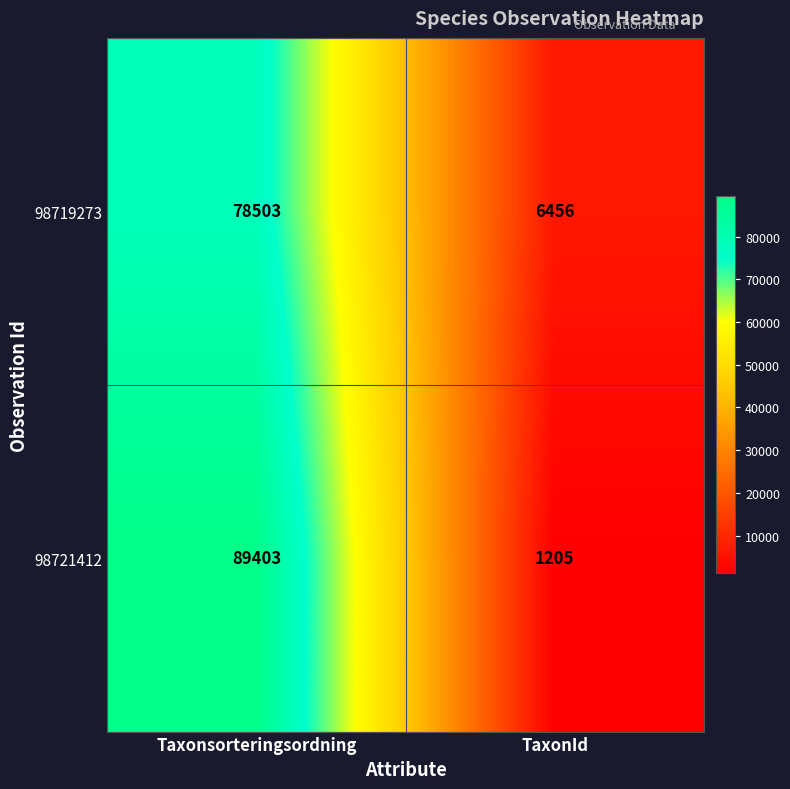

Which series has the largest range (max minus min)?

98721412